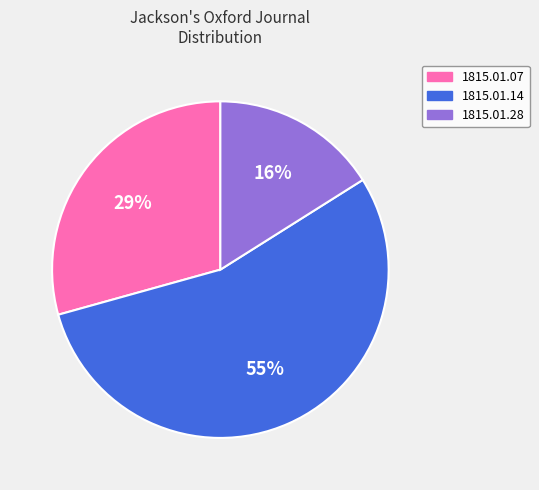

How many slices are in this pie chart?

3